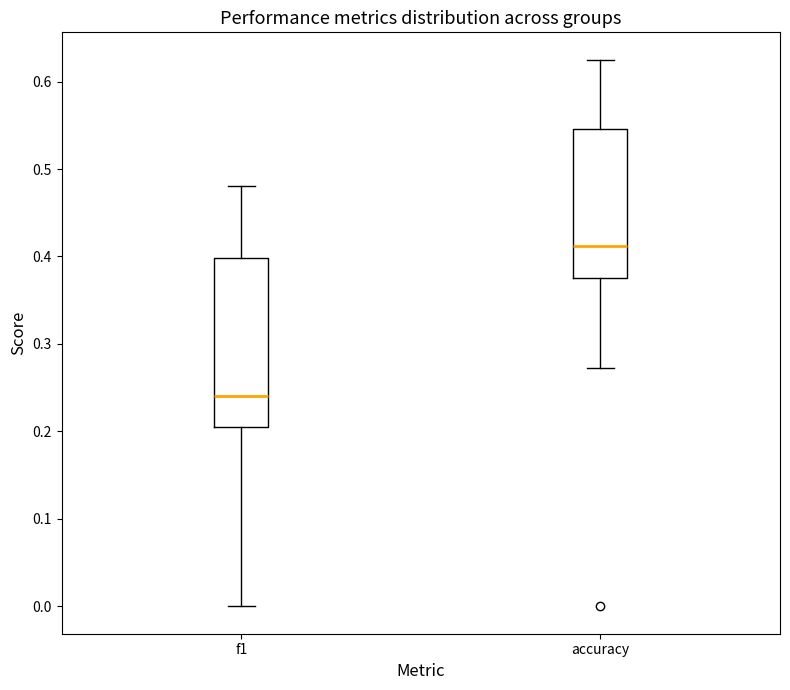

Reading left to right, transcribe this box plot: for each box, give where its median line is, the range the box spans, and where its two whiskers end, as read against the y-axis. The values are not printed on the chart, so give them approximately, as read against the axis.

f1: median 0.24, box 0.20 to 0.40, whiskers 0.00 to 0.48
accuracy: median 0.41, box 0.38 to 0.55, whiskers 0.27 to 0.63